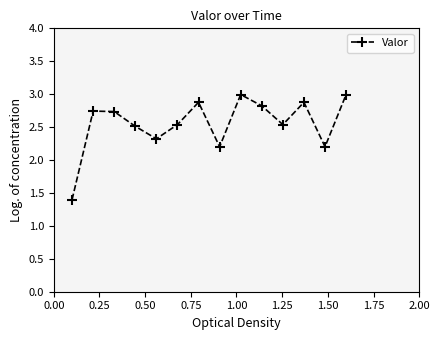

How many lines are shown in the chart?

1